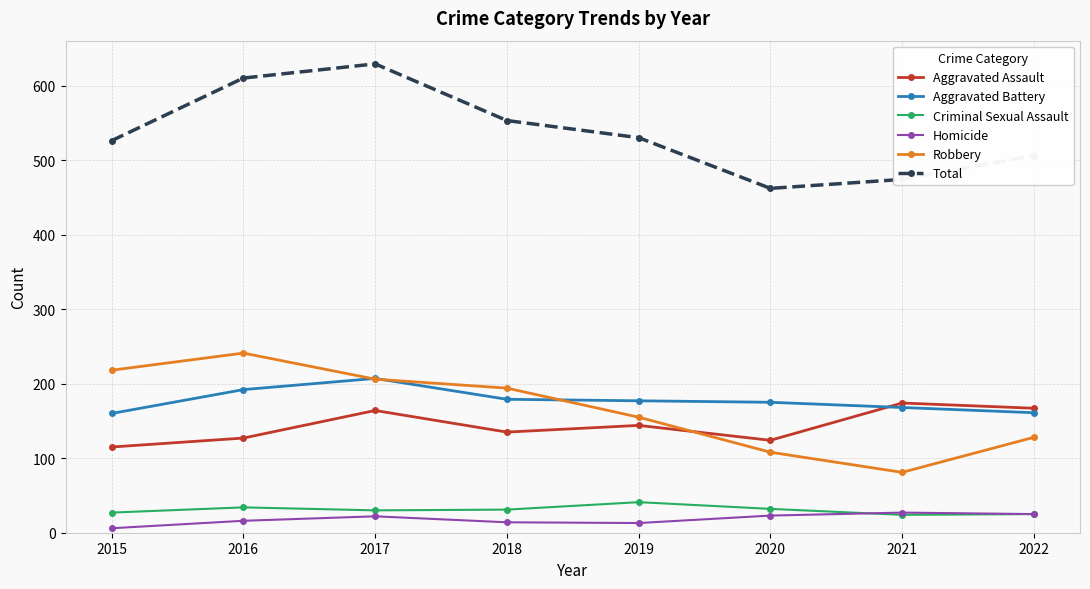

How many distinct data groups are displayed?

6